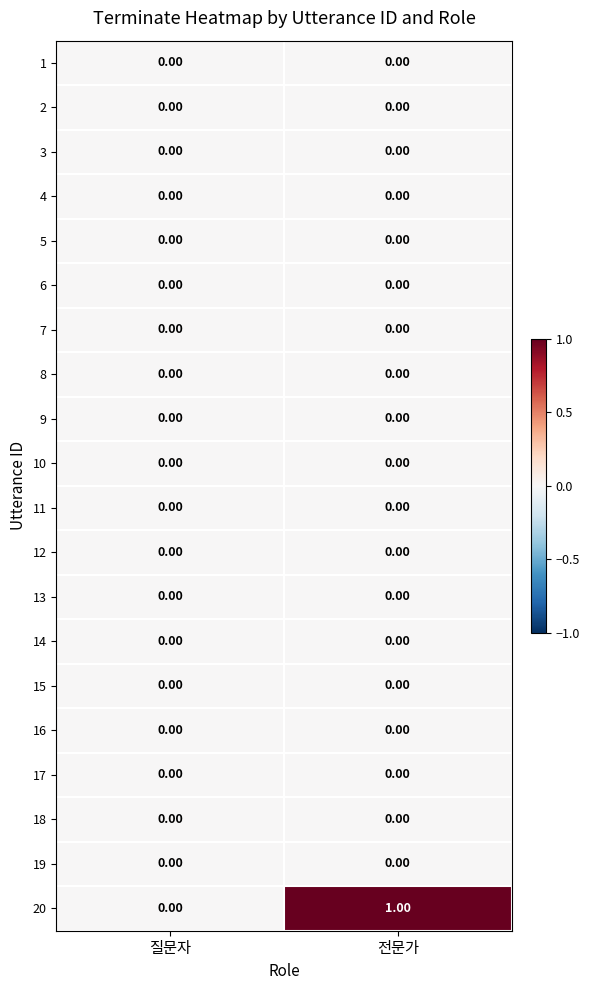

Which label corresponds to the largest value in the chart?

전문가